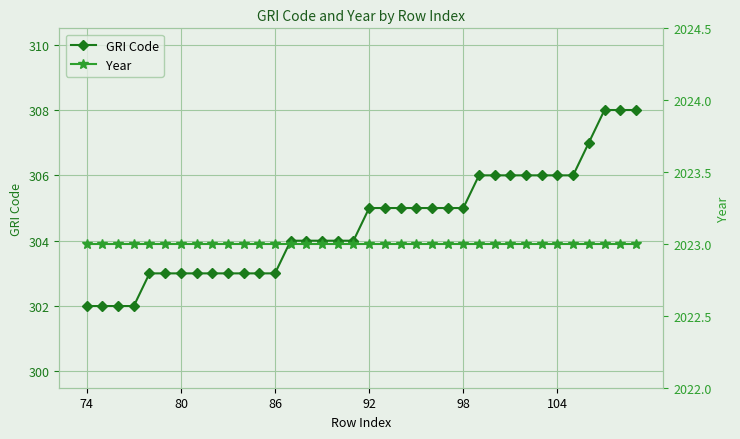

How many data points in GRI Code are less than 305?

18